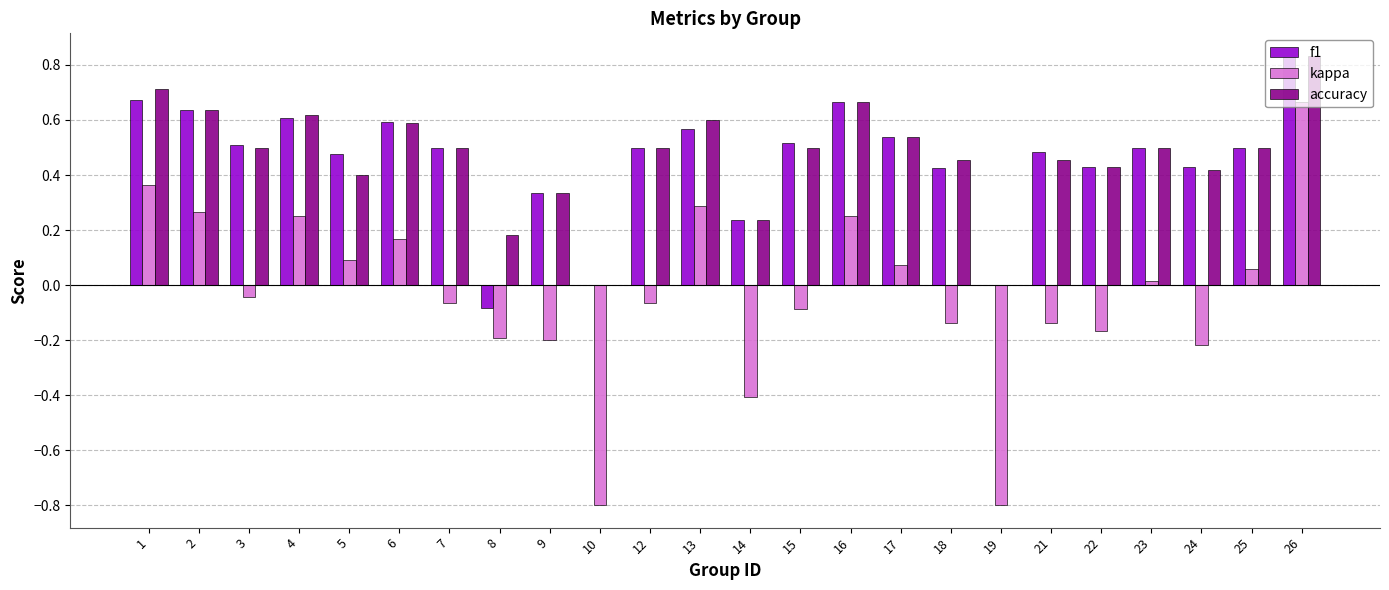

Is the value of f1 at 15 greater than the value of accuracy at 5?

Yes